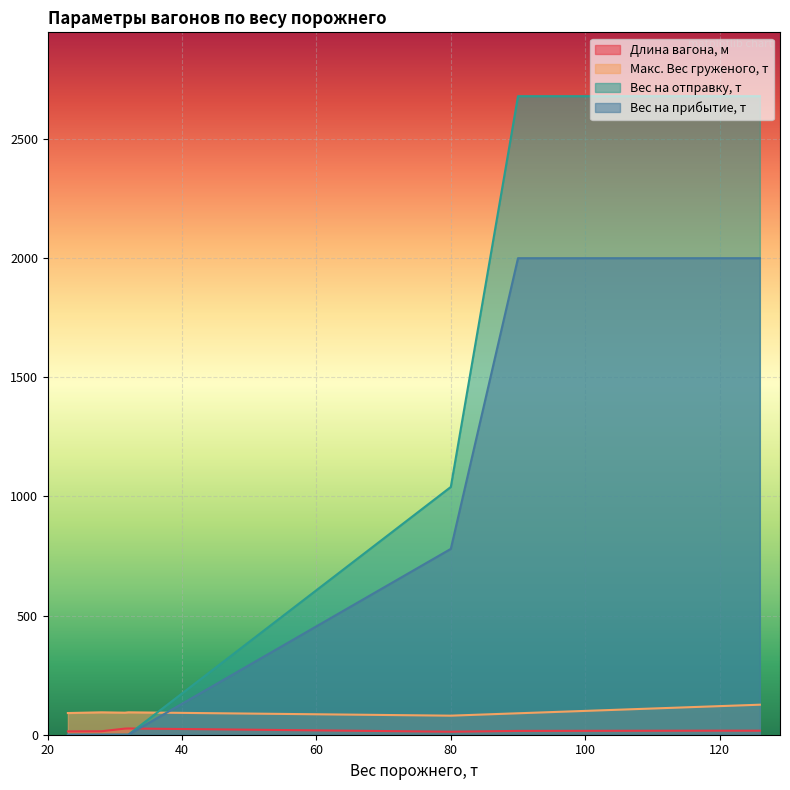

What is the difference between the Вес на прибытие, т values at 90.0 and 28.0?

2000.0